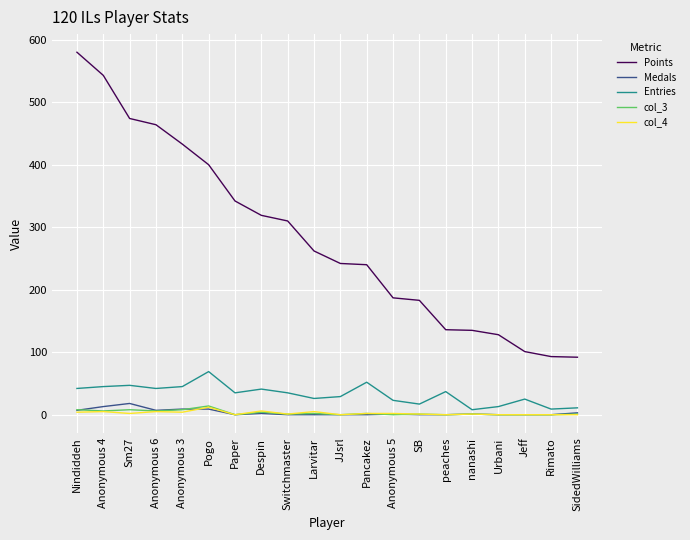

What is the difference between the maximum and minimum values in the Medals series?

18